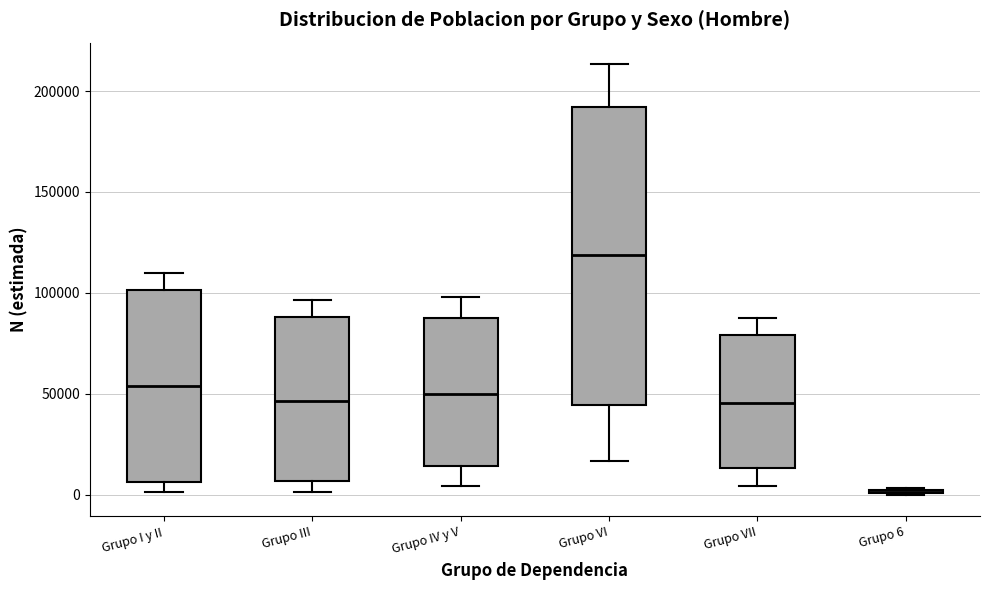

Reading left to right, transcribe this box plot: for each box, give where its median line is, the range the box spans, and where its two whiskers end, as read against the y-axis. The values are not printed on the chart, so give them approximately, as read against the axis.

Grupo I y II: median 55000, box 5000 to 100000, whiskers 0 to 110000
Grupo III: median 45000, box 5000 to 90000, whiskers 0 to 95000
Grupo IV y V: median 50000, box 15000 to 90000, whiskers 5000 to 100000
Grupo VI: median 120000, box 45000 to 190000, whiskers 15000 to 215000
Grupo VII: median 45000, box 15000 to 80000, whiskers 5000 to 90000
Grupo 6: box collapsed to a line at 0, whiskers 0 to 5000